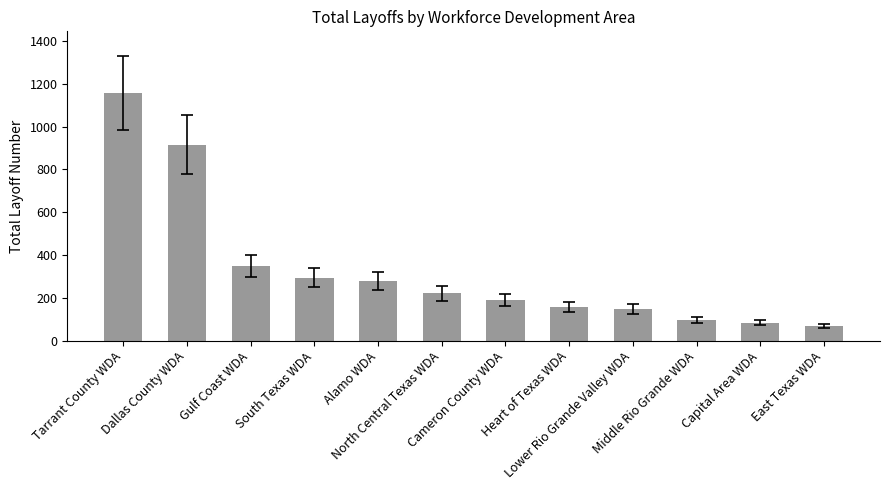

Count the number of categories in the chart.

12